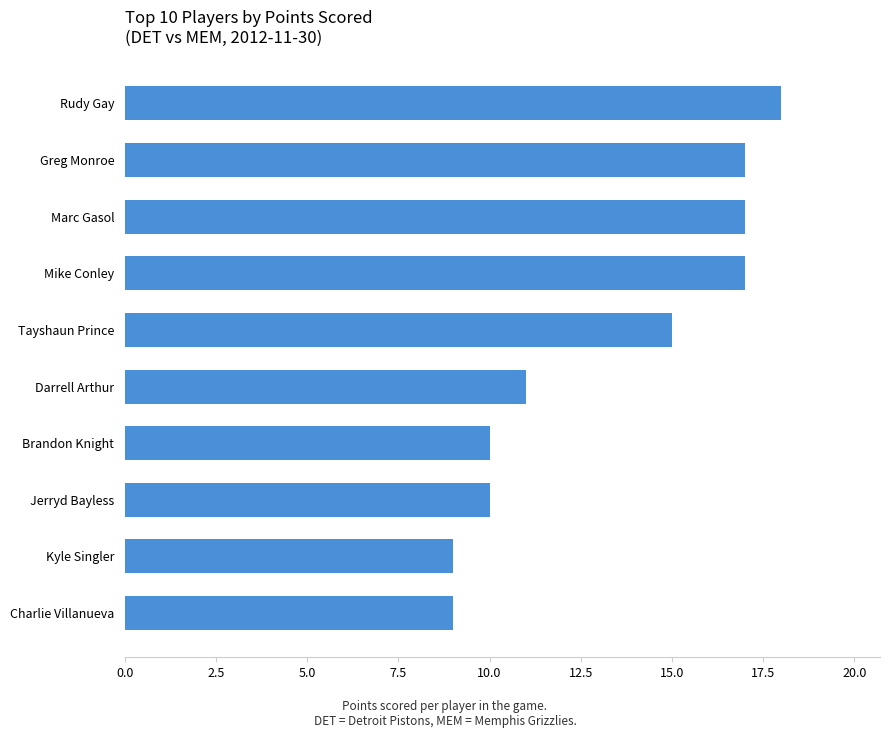

Which label corresponds to the largest value in the chart?

Rudy Gay